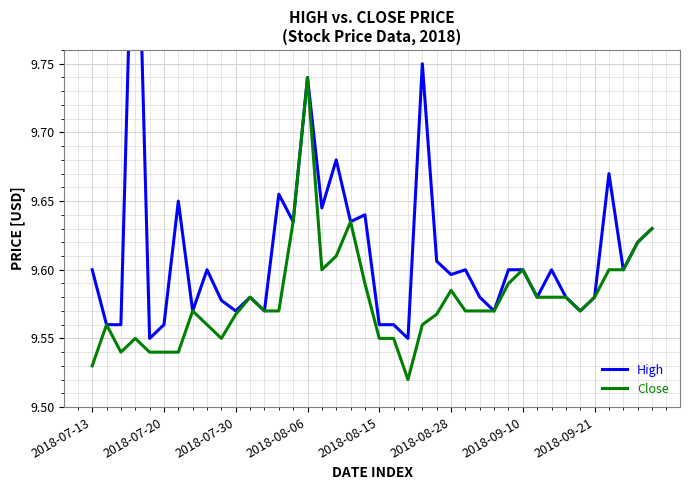

What position from the left is 14?

15